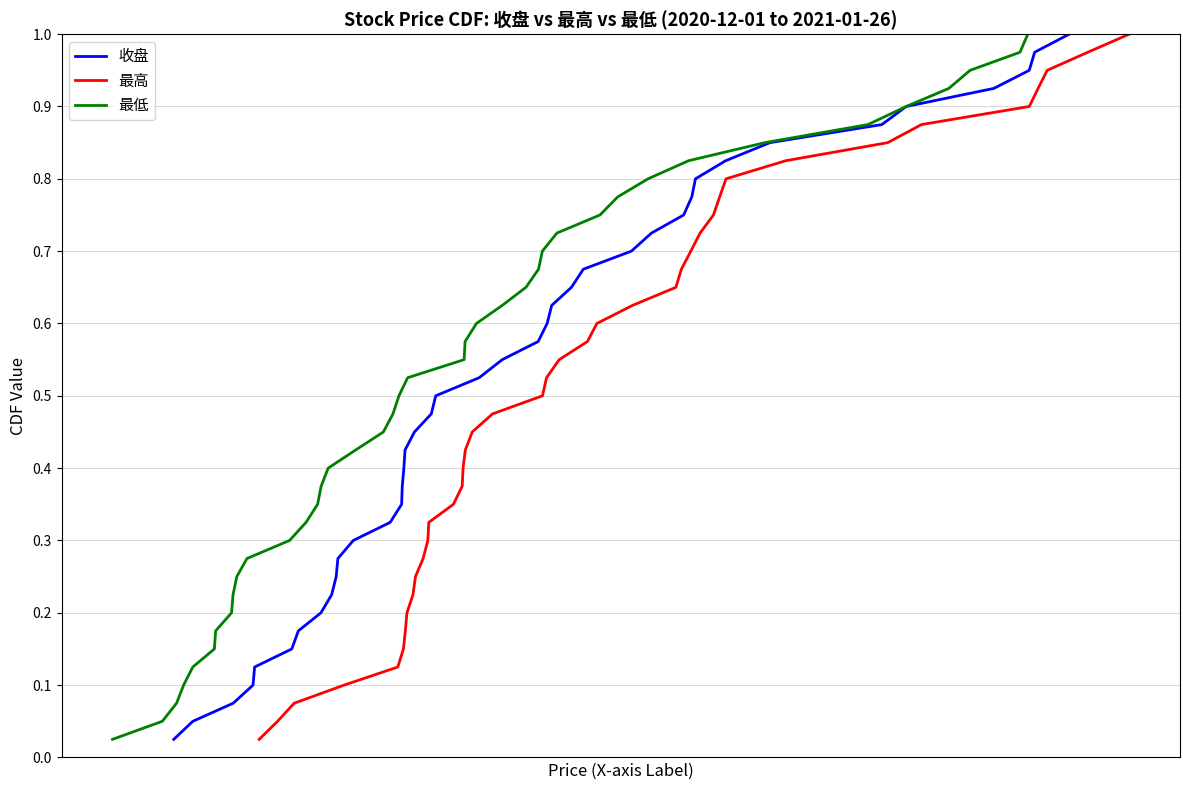

What is the value of the 最高 point at the 7th from the left?

0.2